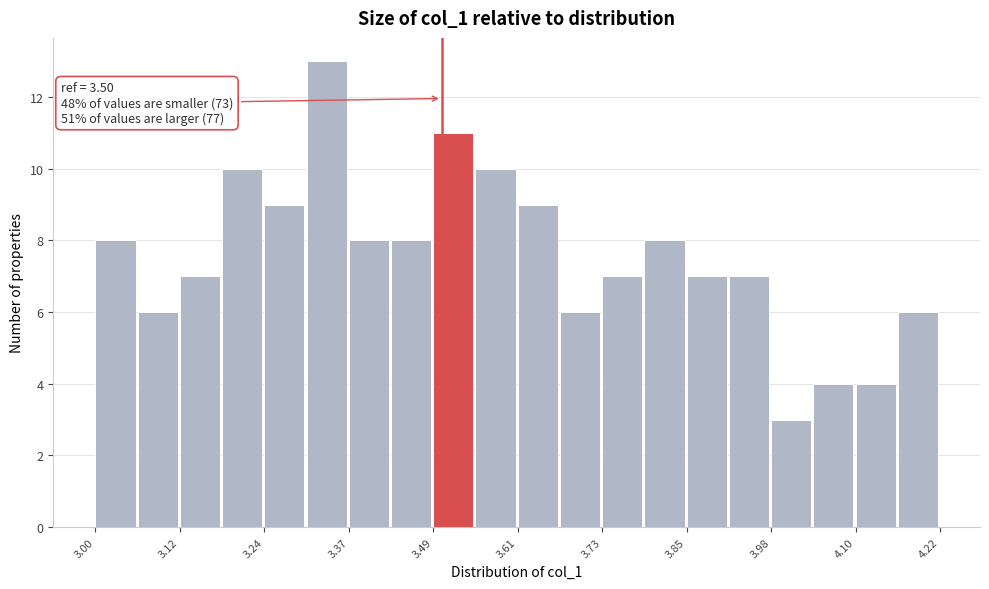

Around what value on the x-axis is the tallest bar? Give the approximate position of its centre, as read against the axis.

3.34